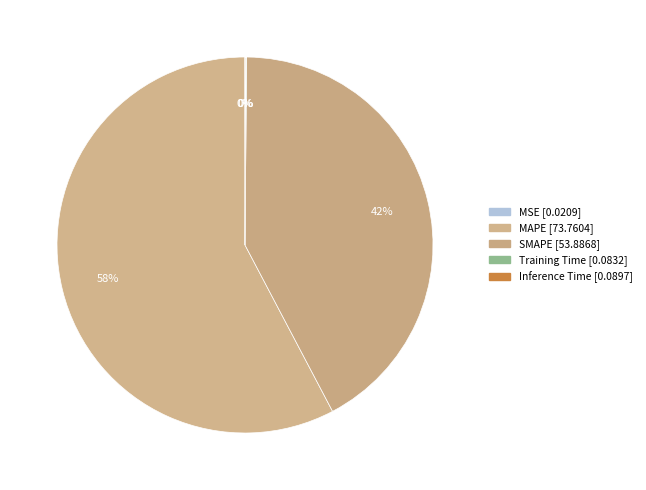

Does MAPE represent more than half of the total?

Yes